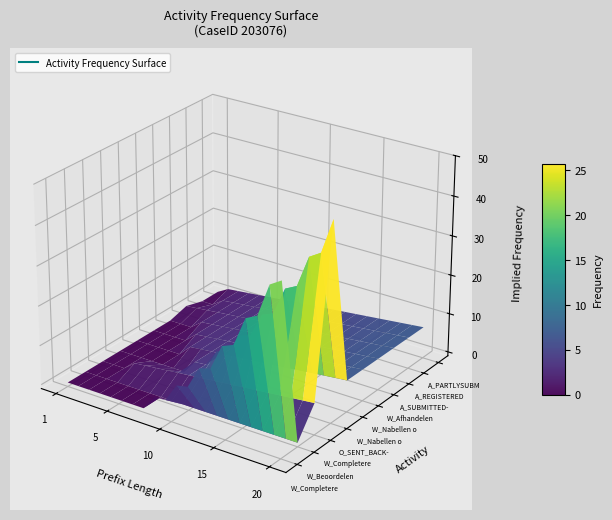

How many data points in PrefixLength_10 are above 13?

7